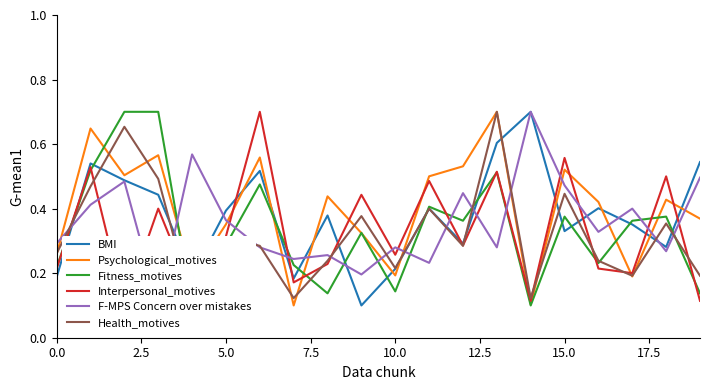

What is the maximum value for BMI?

0.7